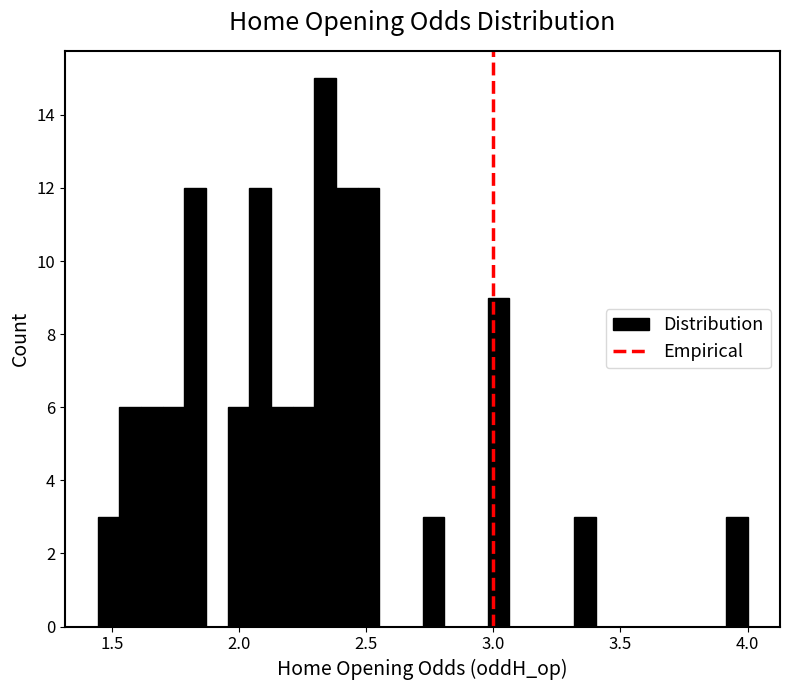

Read against the x-axis, roughly where is the centre of the tallest bar?

2.35